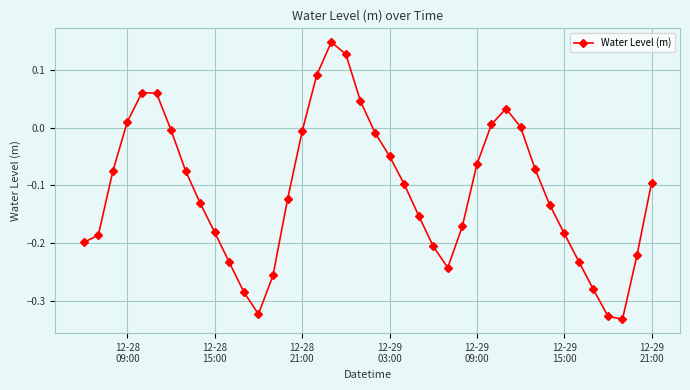

What is the sum of all values?

-4.4